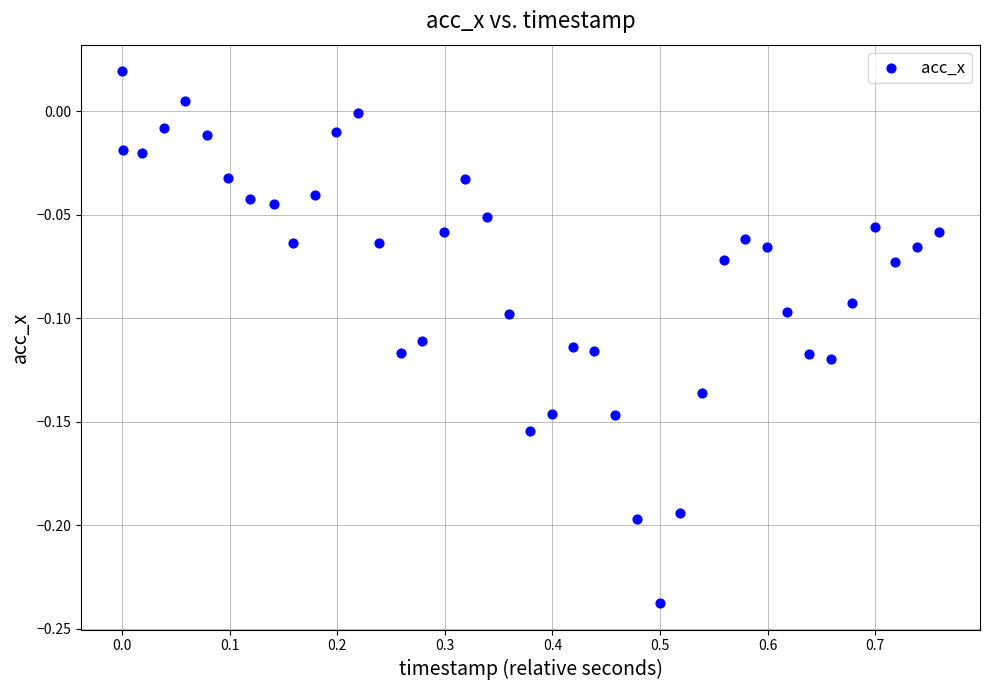

What is the range of X values (max minus min)?

0.8